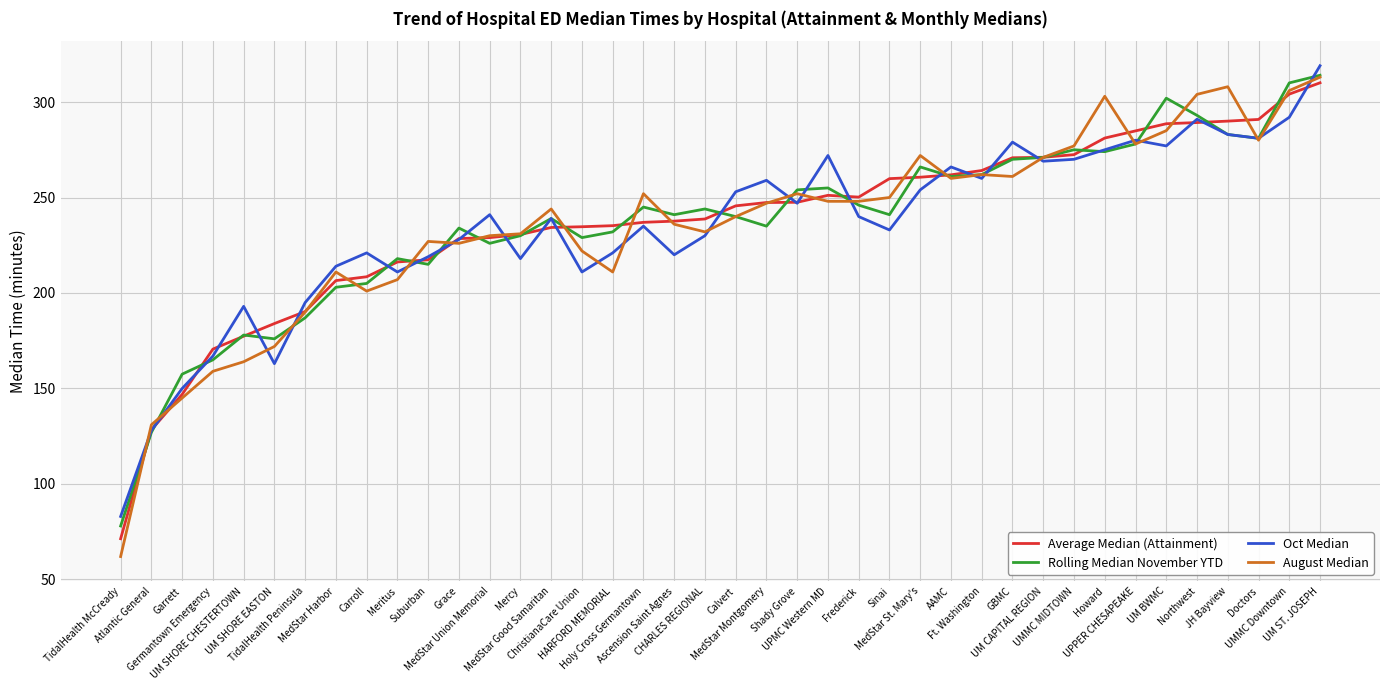

Which series has the largest range (max minus min)?

August Median